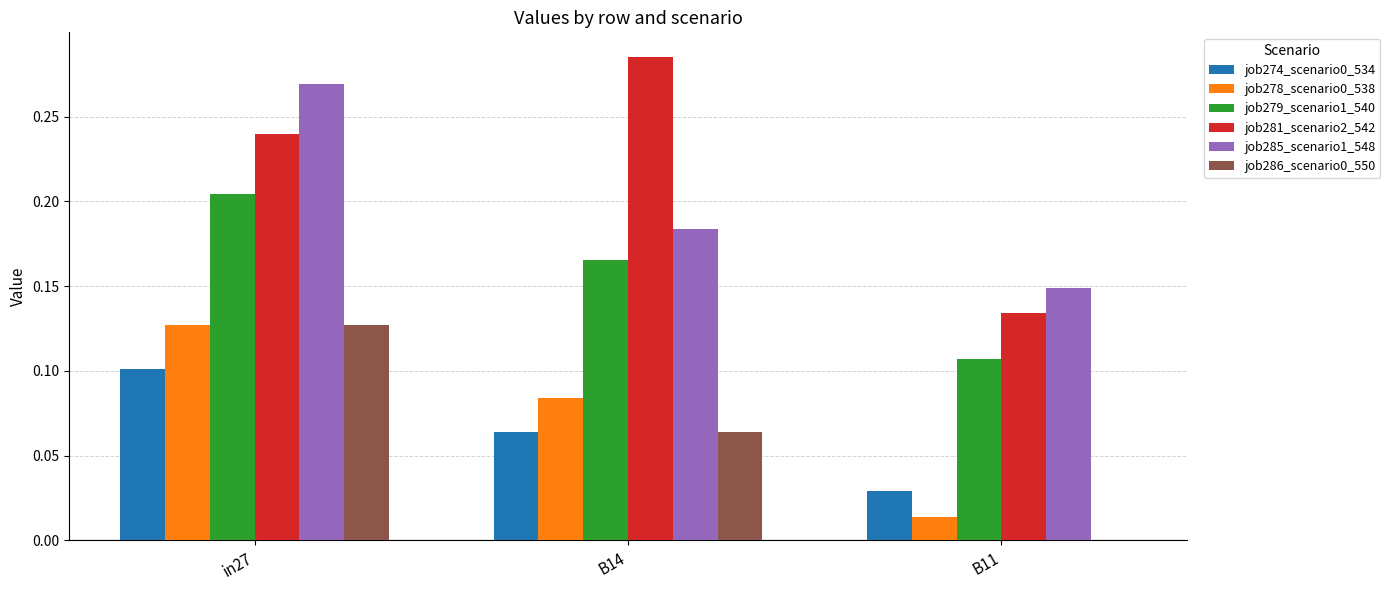

What is the sum of the job285_scenario1_548 values at B11 and in27?

0.4